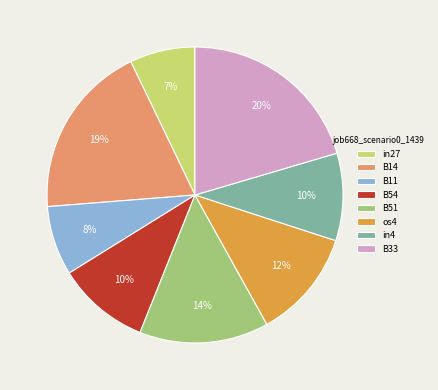

To the nearest percent, what is the difference between the in27 and B54 slice percentages?

3%